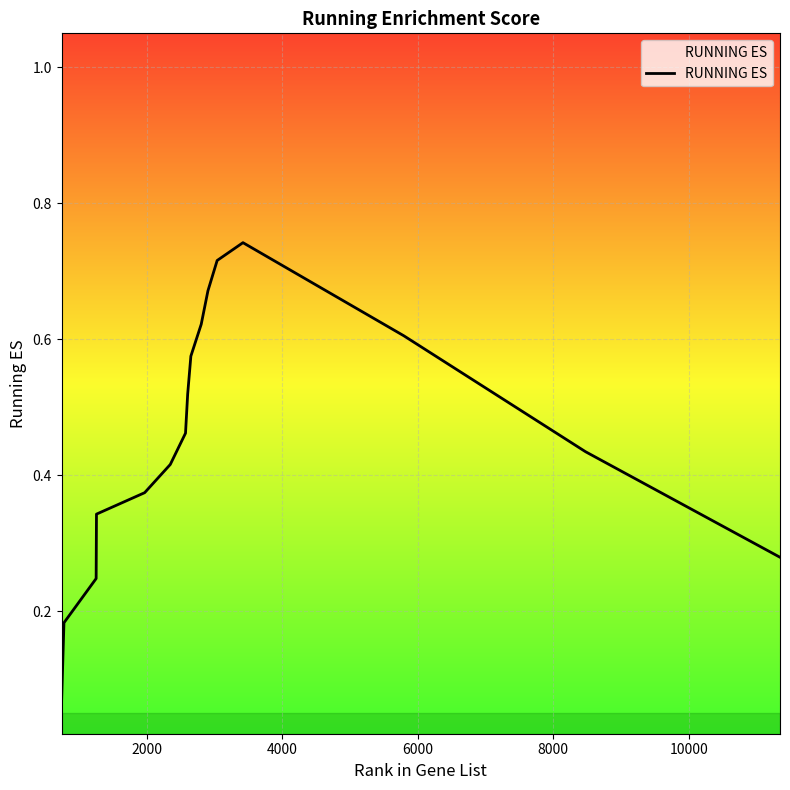

Reading left to right, what are all the values shown in this chart?

0.1	0.2	0.2	0.3	0.4	0.4	0.5	0.5	0.6	0.6	0.7	0.7	0.7	0.6	0.4	0.4	0.3